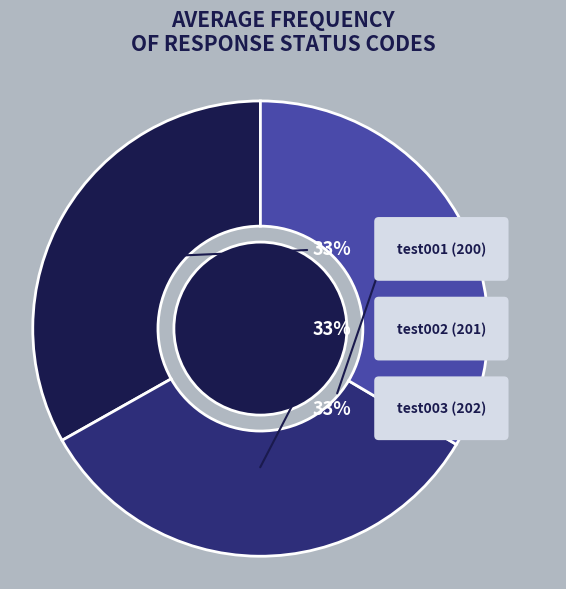

To the nearest percent, what portion does test003 (202) represent?

33%